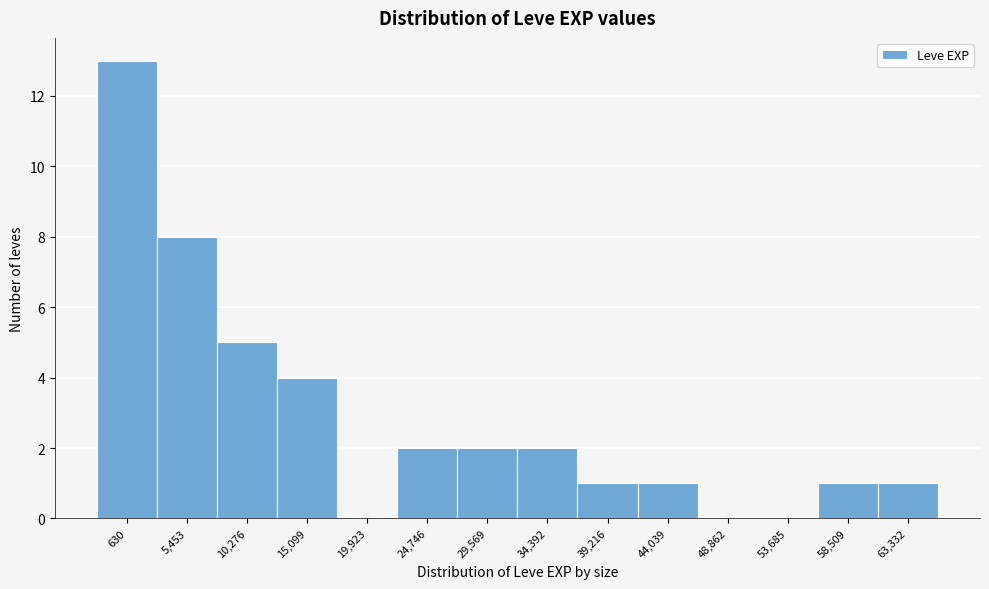

Reading left to right, extract all data points from this chart.

630=13	5,453=8	10,276=5	15,099=4	19,923=0	24,746=2	29,569=2	34,392=2	39,216=1	44,039=1	48,862=0	53,685=0	58,509=1	63,332=1